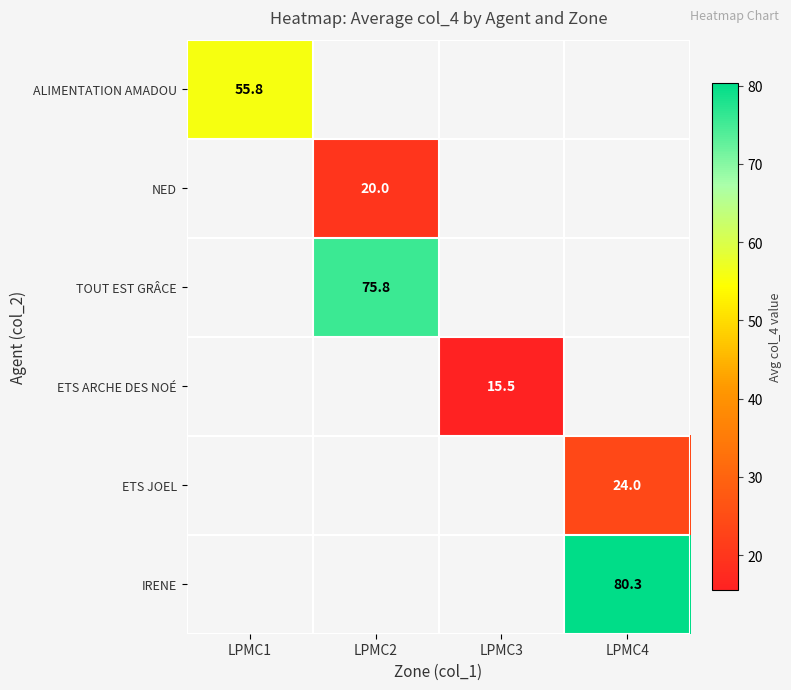

Is the value of TOUT EST GRÂCE at LPMC2 greater than the value of ETS ARCHE DES NOÉ at LPMC3?

Yes